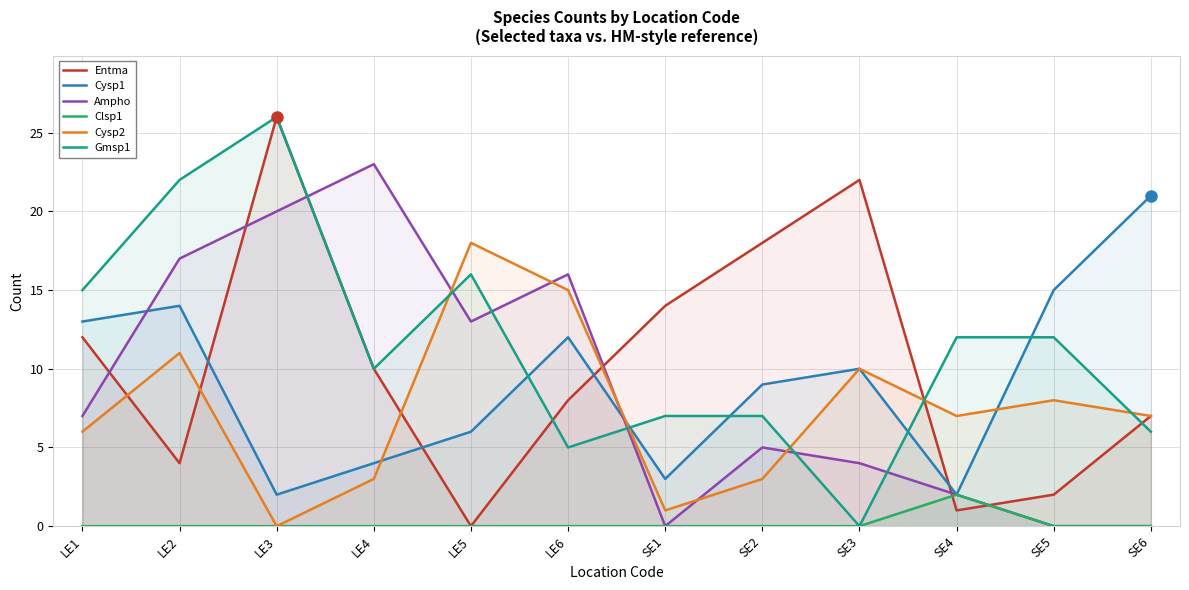

The Clsp1 series shows 0 at LE2. True or false?

True